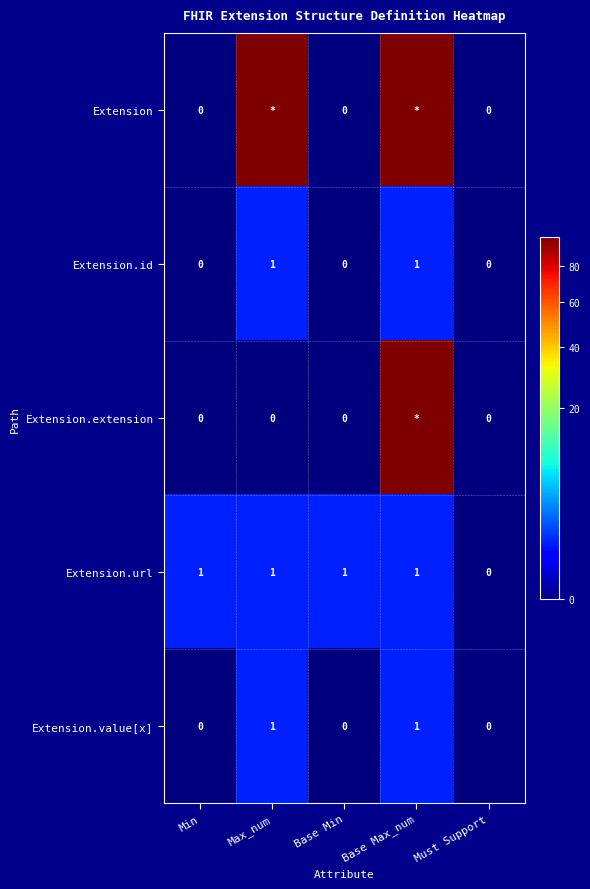

How many Extension.url values are between 1 and 2?

4